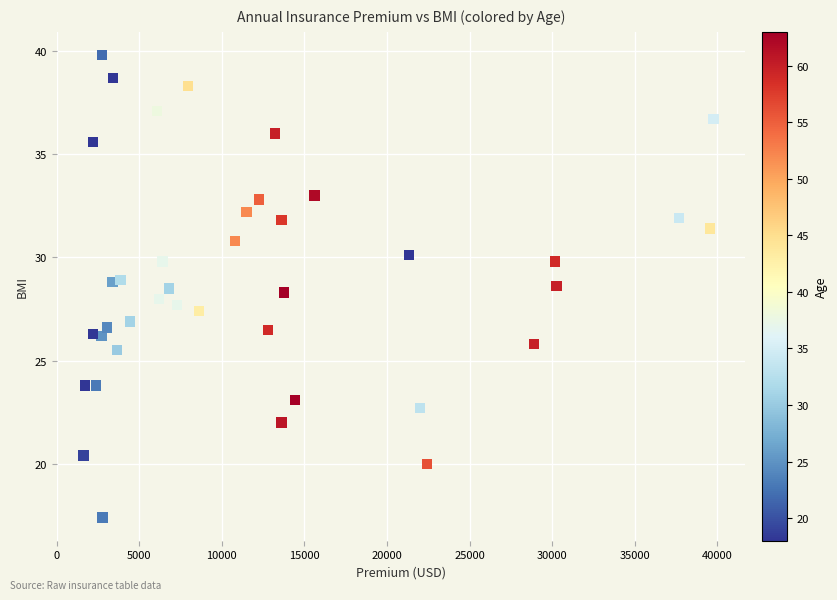

What is the range of X values (max minus min)?

38148.8